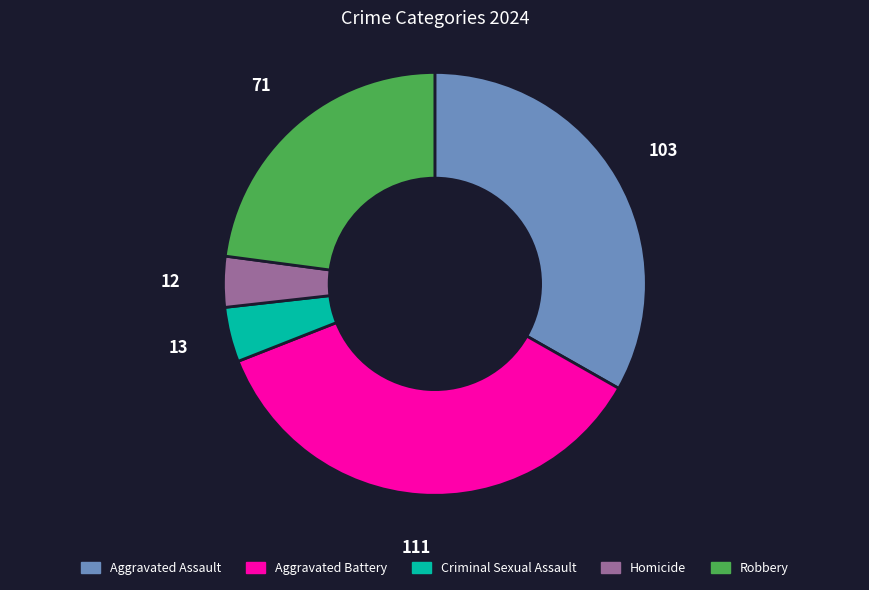

Does Criminal Sexual Assault account for over 50% of the chart?

No